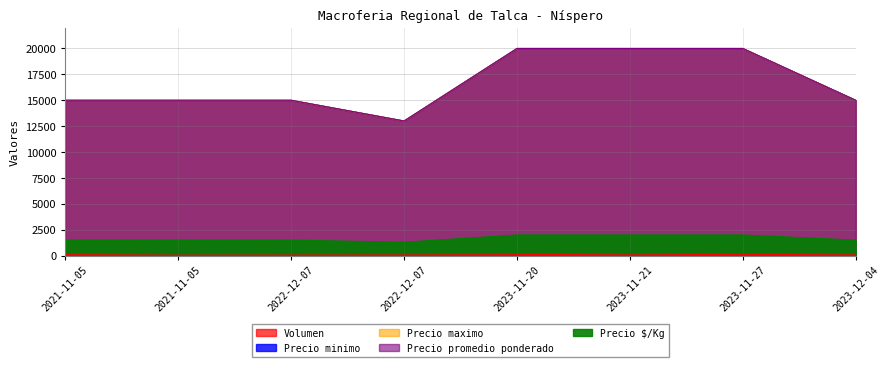

True or false: Volumen has a value of 126 at 2022-12-07.

False